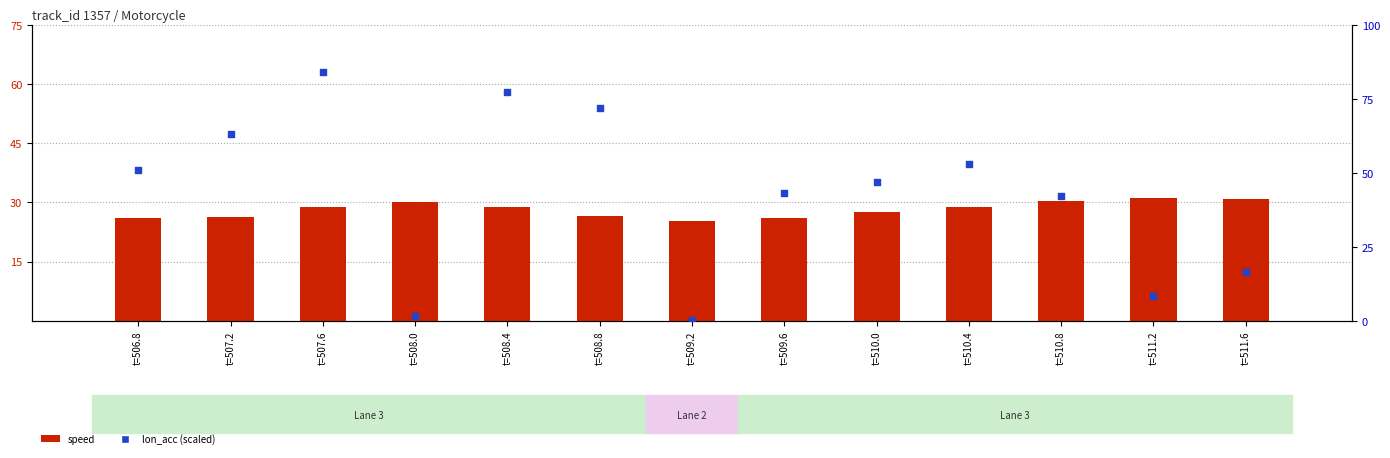

At which category is the sum across all series the highest?

t=507.6